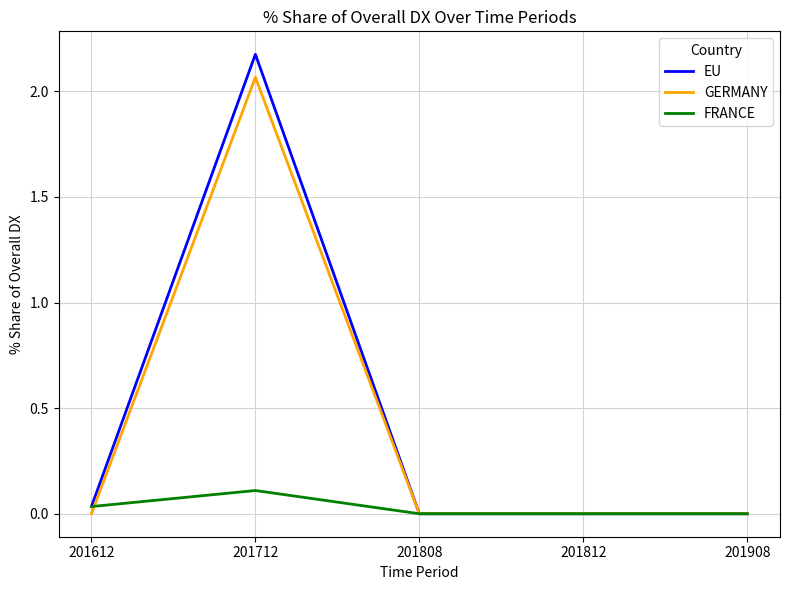

Which series has the widest spread of values?

EU